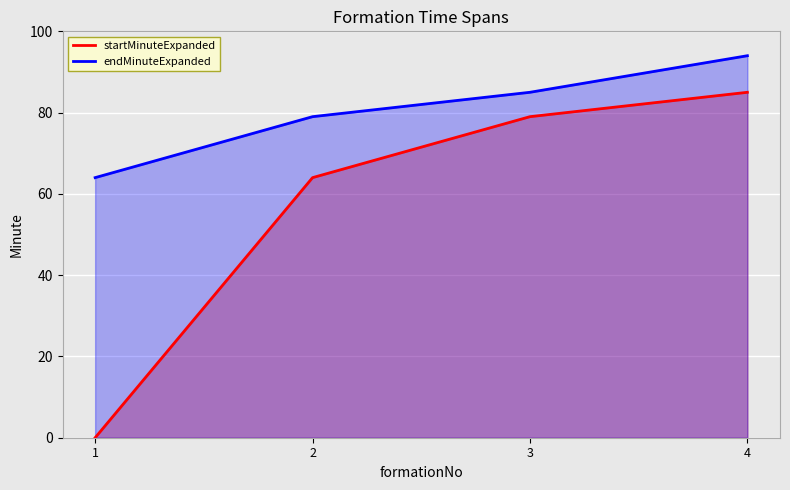

Rank the series by their maximum value, from highest to lowest.

endMinuteExpanded, startMinuteExpanded